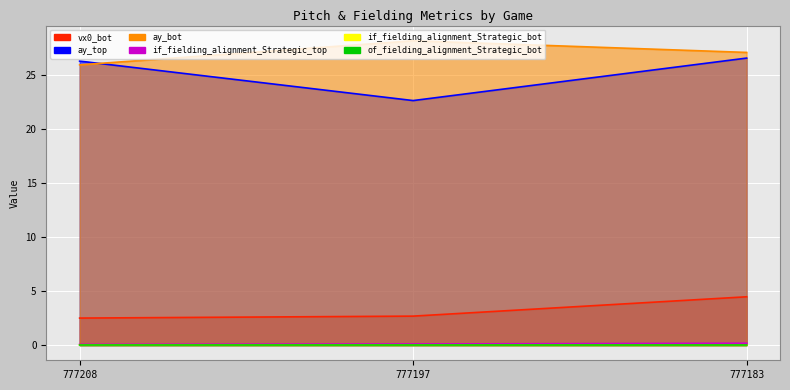

What is the total value across all series at 777197?

53.6